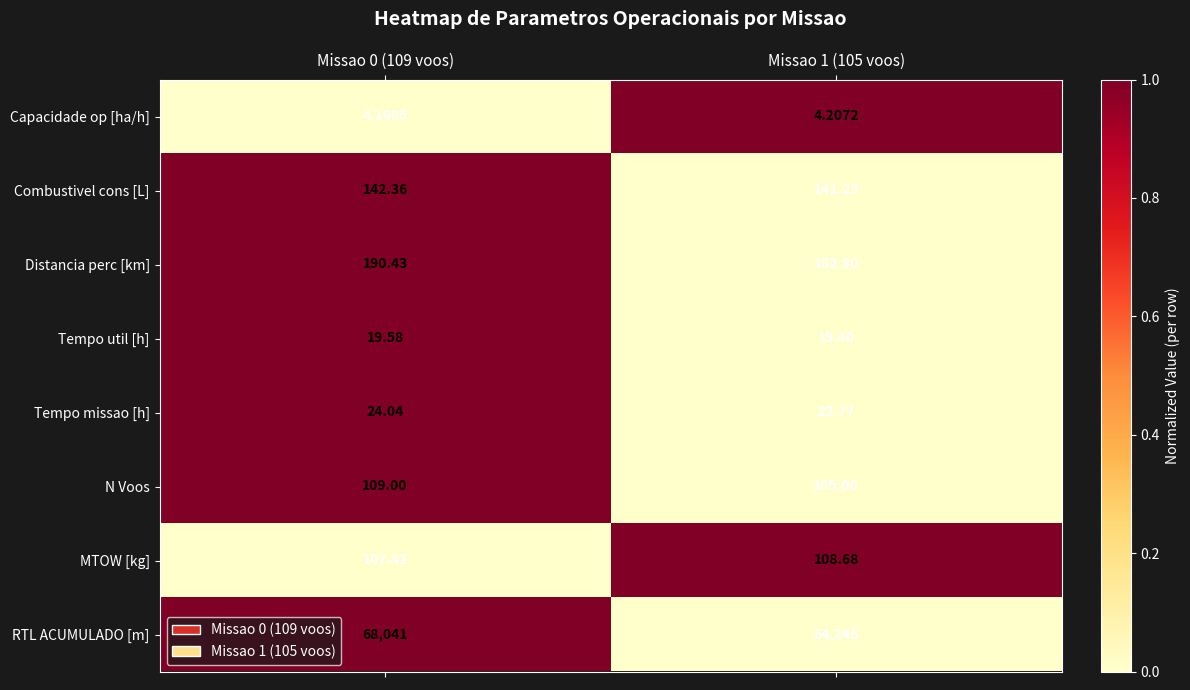

Rank the series at Missao 0 (109 voos) from highest to lowest value.

RTL ACUMULADO [m], Distancia perc [km], Combustivel cons [L], N Voos, MTOW [kg], Tempo missao [h], Tempo util [h], Capacidade op [ha/h]